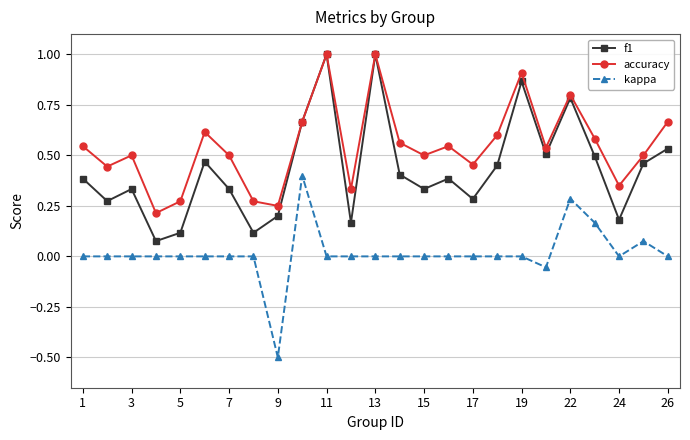

True or false: kappa and accuracy cross at least once.

False